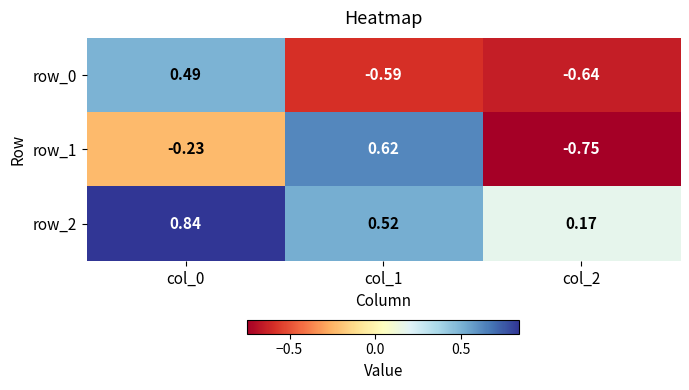

Is the value of row_0 at col_0 greater than the value of row_2 at col_1?

No